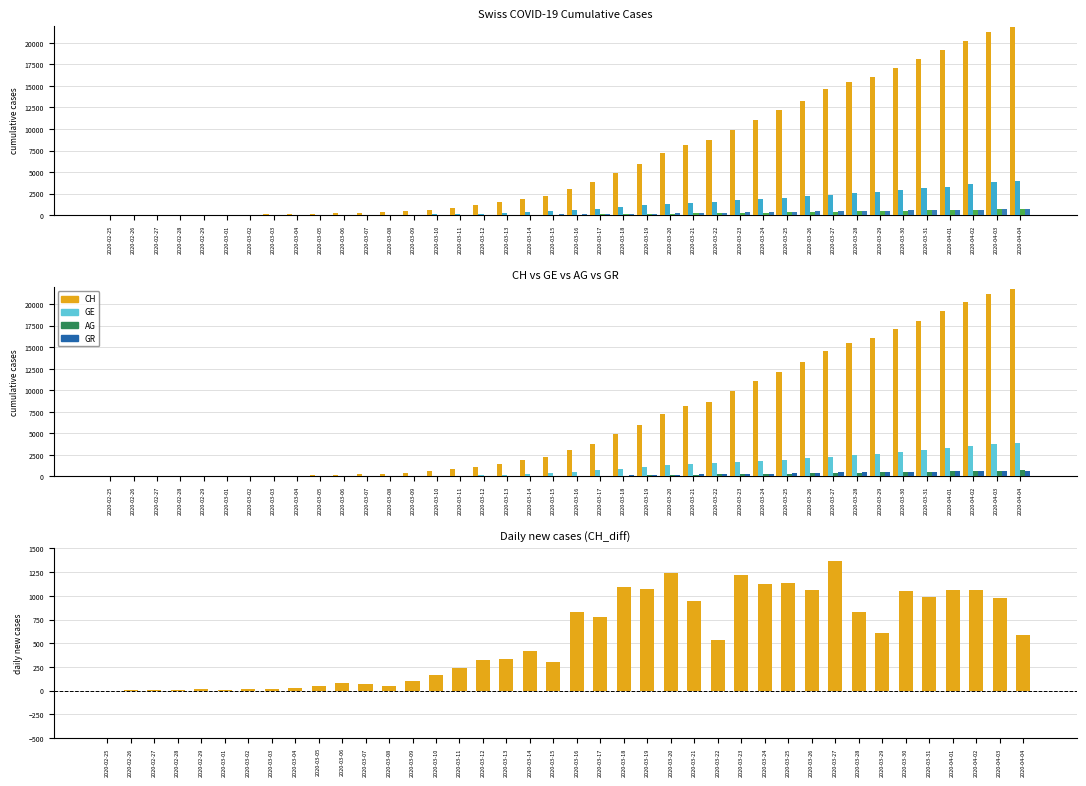

Rank the series by their maximum value, from lowest to highest.

GR, AG, CH_diff, GE, CH